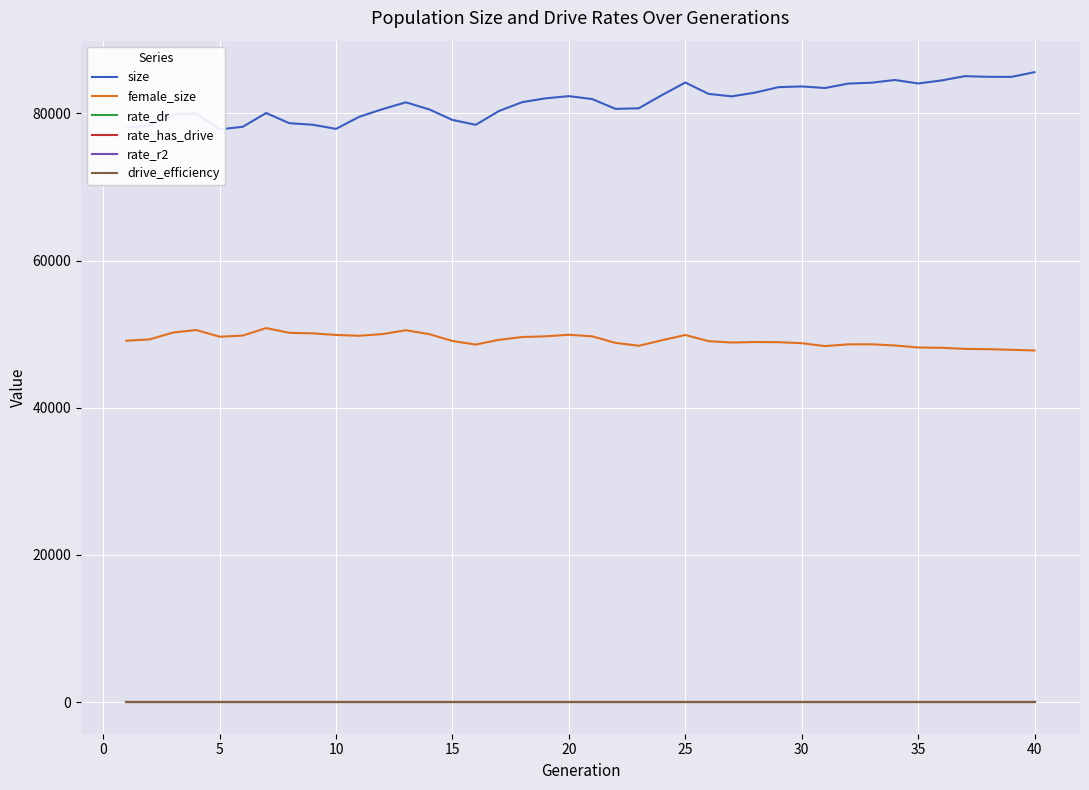

True or false: female_size and rate_r2 intersect in this chart.

False